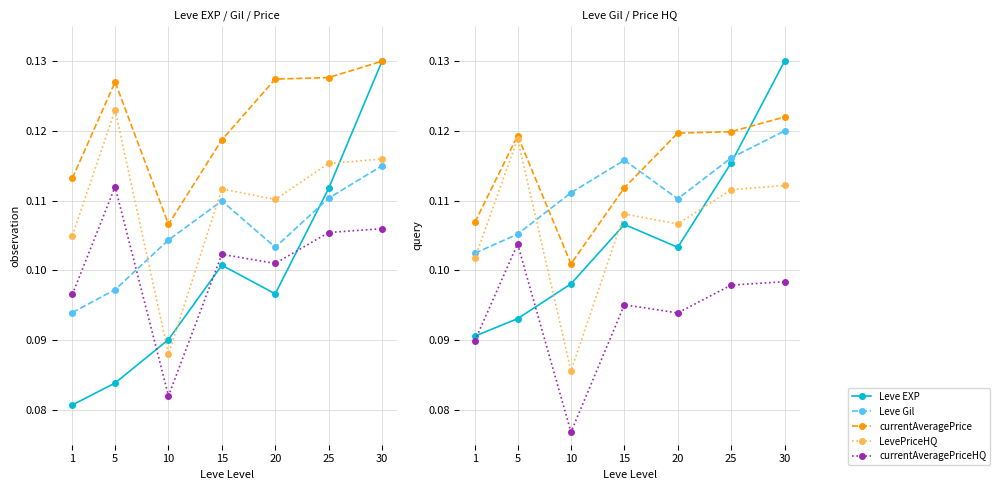

Where is the first local minimum for LevePriceHQ?

10